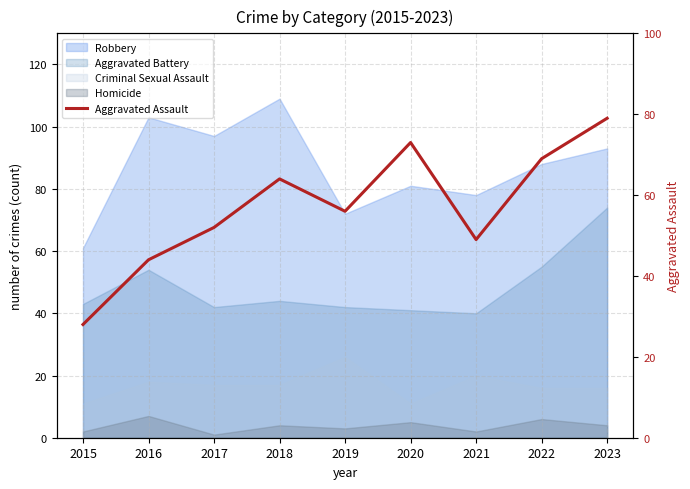

True or false: the data shows 79 at 2023.

True